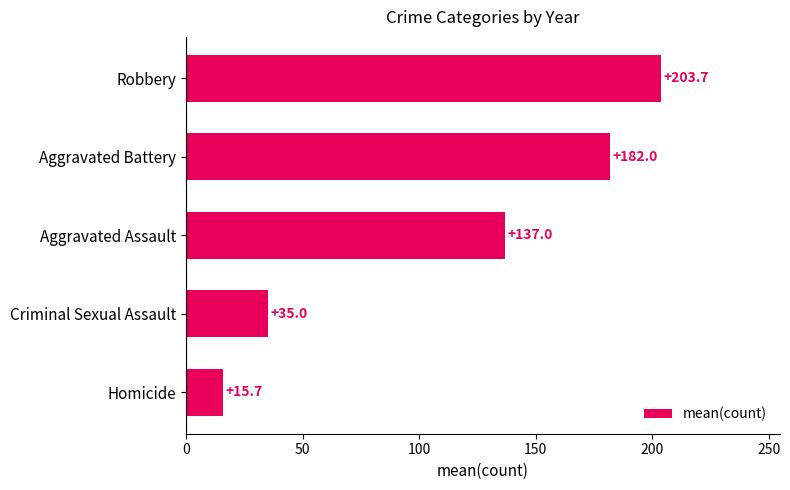

What is the average value?

114.7